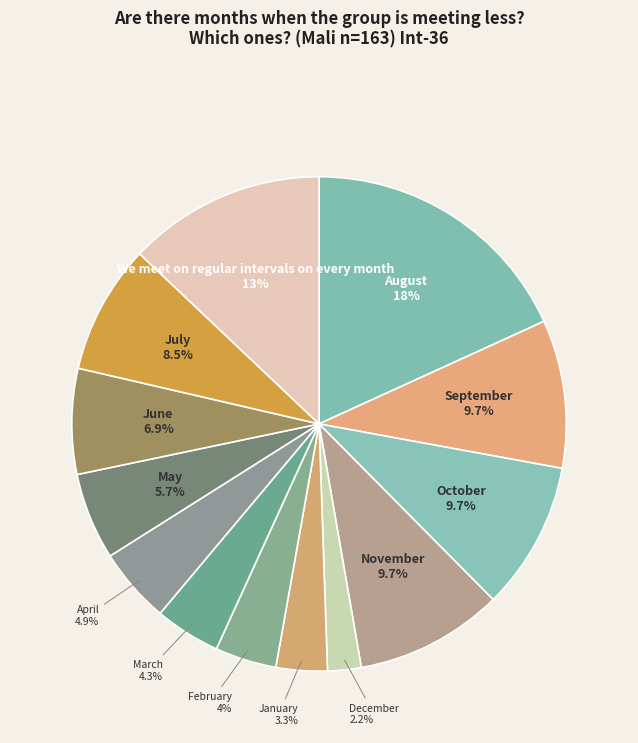

Count the number of slices in the pie.

13